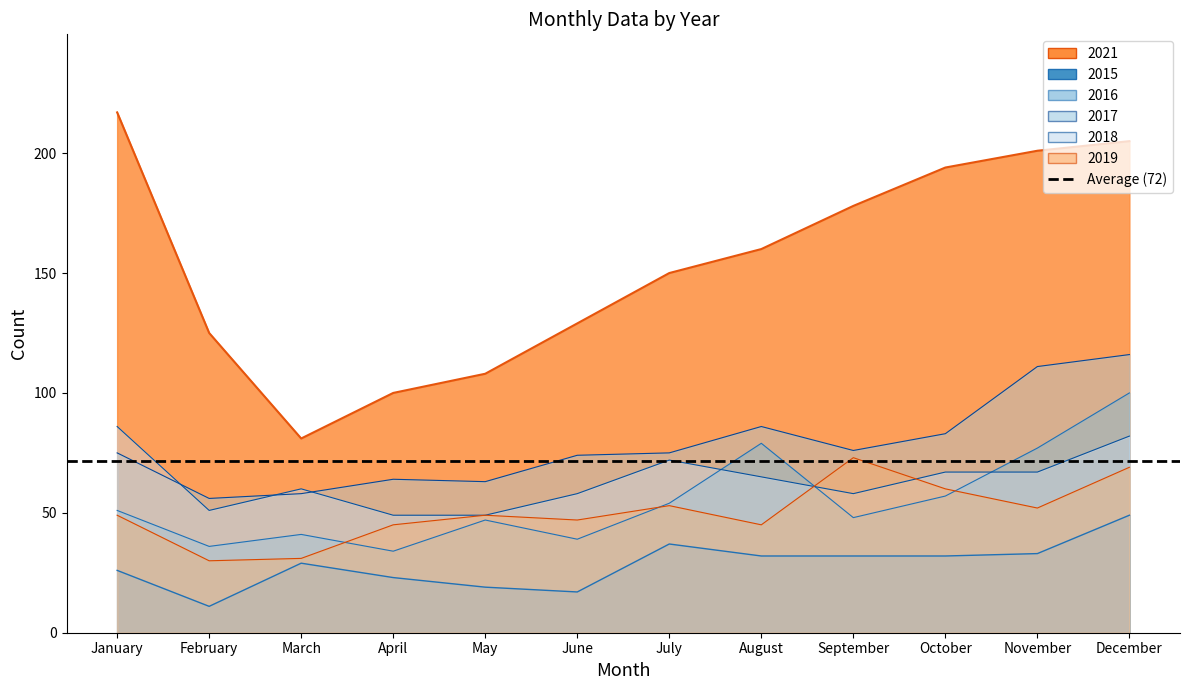

Reading right to left, list all the values displayed in this chart.

2015: December=49	November=33	October=32	September=32	August=32	July=37	June=17	May=19	April=23	March=29	February=11	January=26
2016: December=100	November=77	October=57	September=48	August=79	July=54	June=39	May=47	April=34	March=41	February=36	January=51
2017: December=116	November=111	October=83	September=76	August=86	July=75	June=74	May=63	April=64	March=58	February=56	January=75
2018: December=82	November=67	October=67	September=58	August=65	July=72	June=58	May=49	April=49	March=60	February=51	January=86
2019: December=69	November=52	October=60	September=73	August=45	July=53	June=47	May=49	April=45	March=31	February=30	January=49
2021: December=205	November=201	October=194	September=178	August=160	July=150	June=129	May=108	April=100	March=81	February=125	January=217